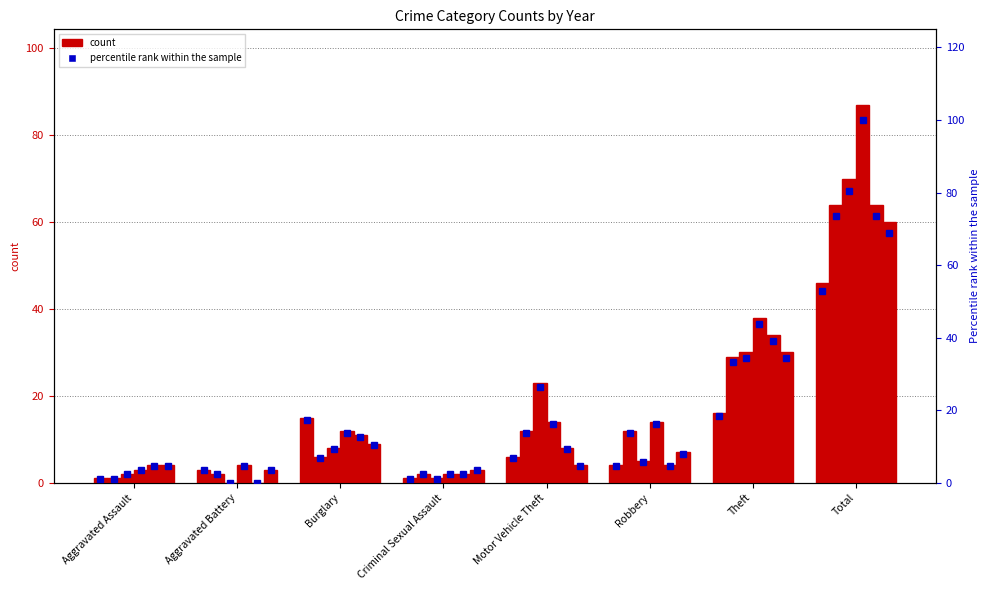

What is the value of the 3rd bar from the left?

17.2